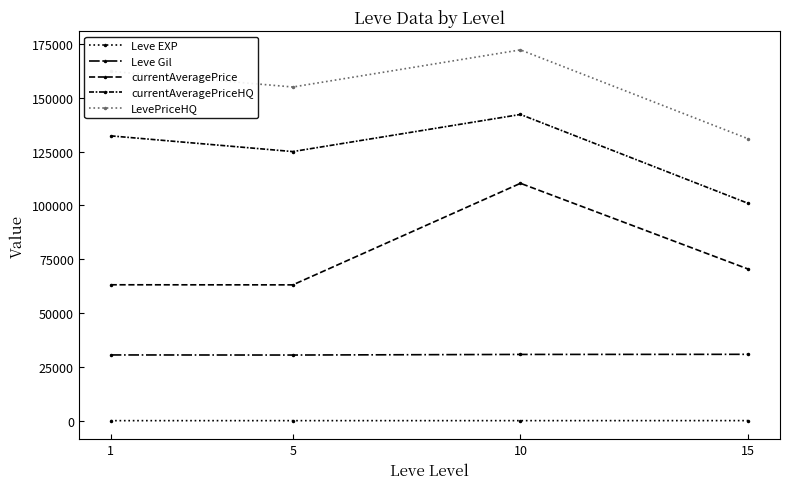

At which category is the sum across all series the highest?

10